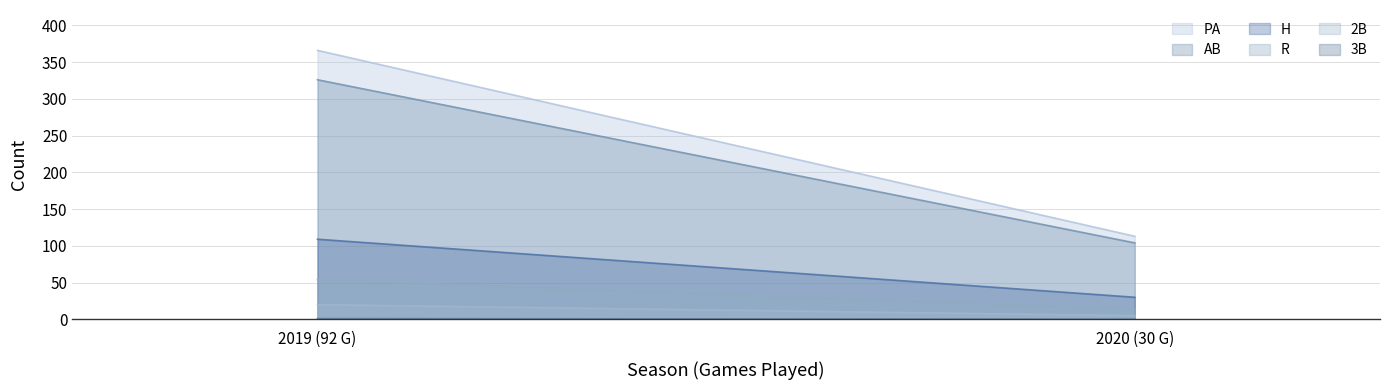

What position from the left is 2019 (92 G)?

1